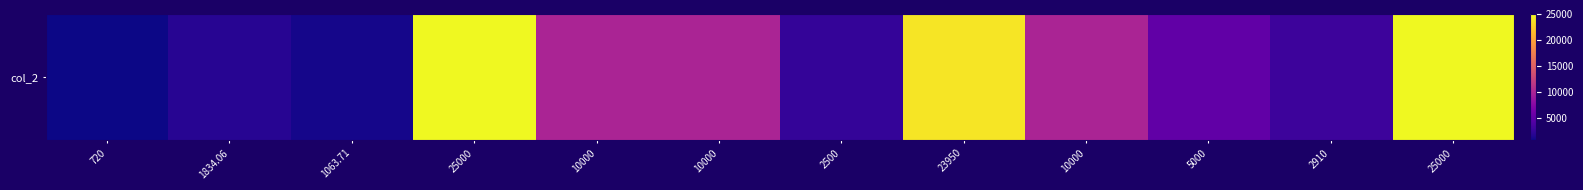

Read the value at 720.

720.0